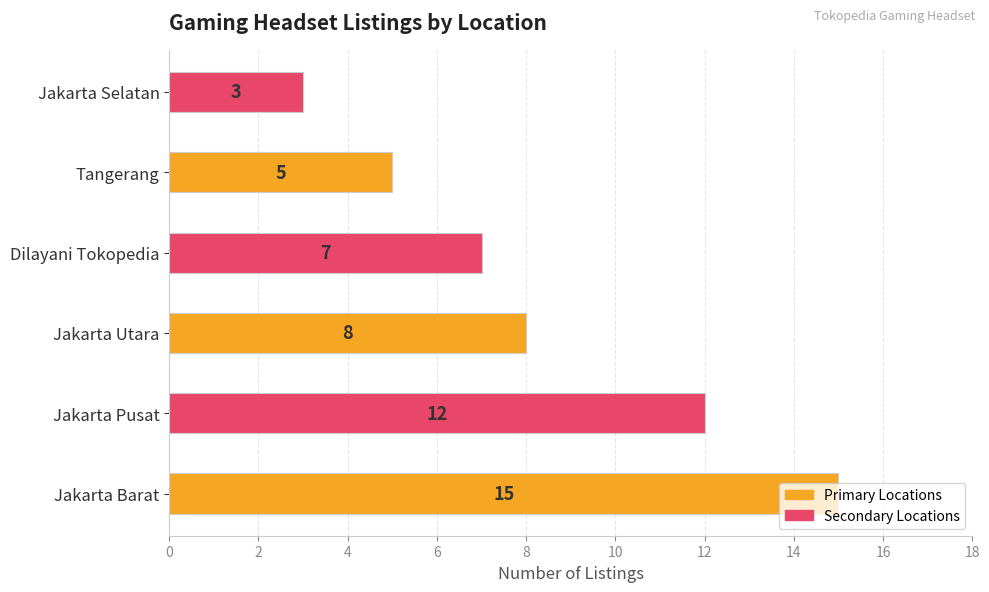

Which has a higher value, Jakarta Utara or Tangerang?

Jakarta Utara